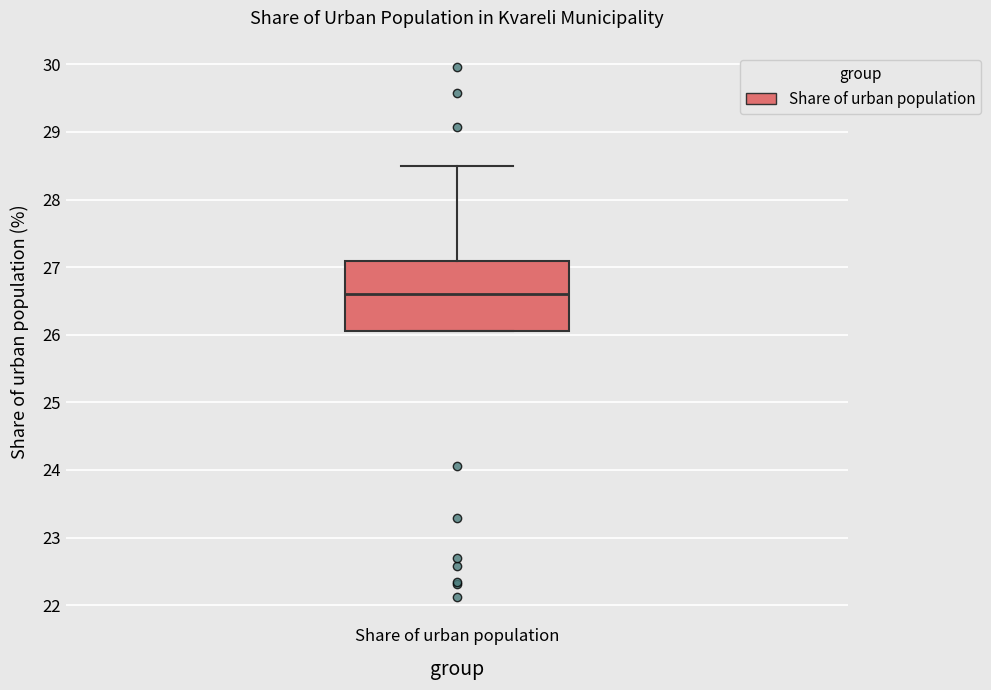

Read this box plot against the y-axis: the position of the median line, the range covered by the box, and the ends of both whiskers. The values are not printed on the chart, so give them approximately, as read against the axis.

median 26.6, box 26.1 to 27.1, whiskers 26.1 to 28.5